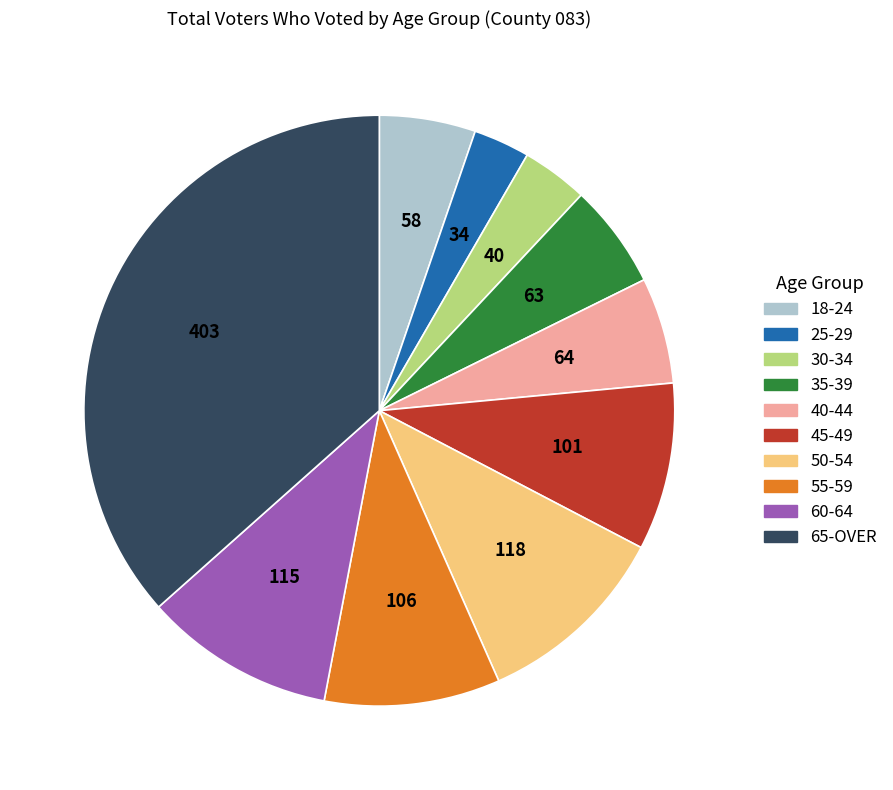

Between 45-49 and 40-44, which is larger?

45-49